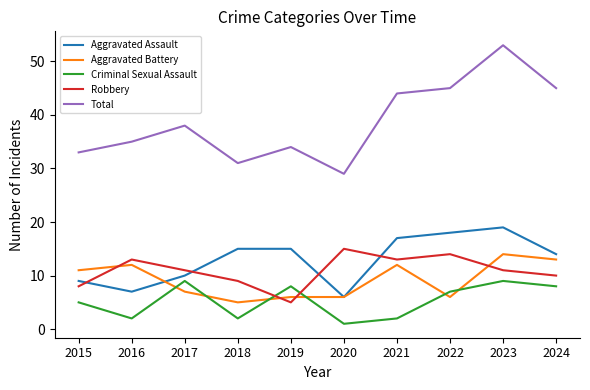

True or false: Aggravated Assault has a value of 18 at 2017.

False